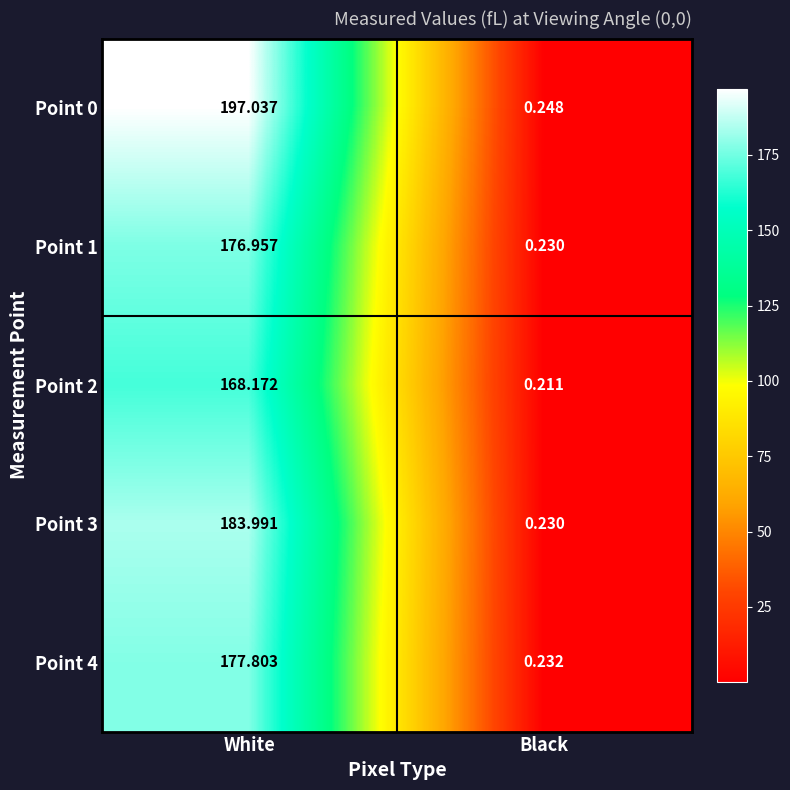

Rank the categories by Point 1 value from lowest to highest.

Black, White